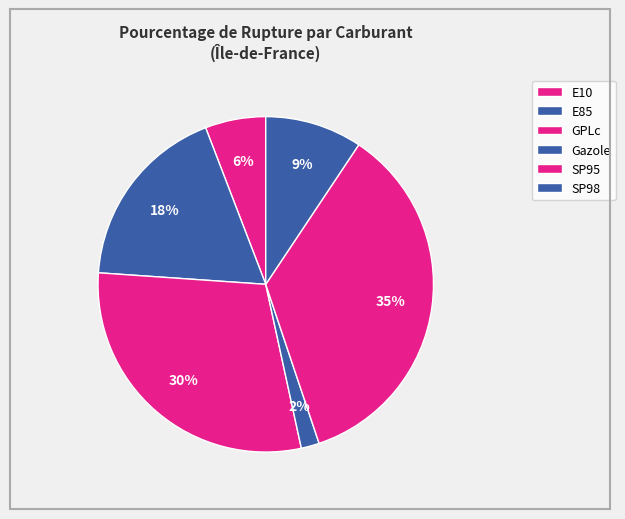

How many segments does this pie chart have?

6